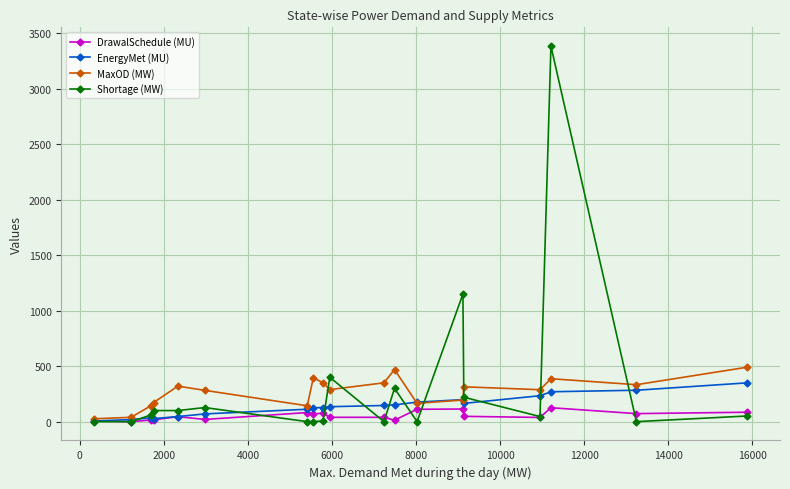

Does the chart have visible grid lines?

Yes